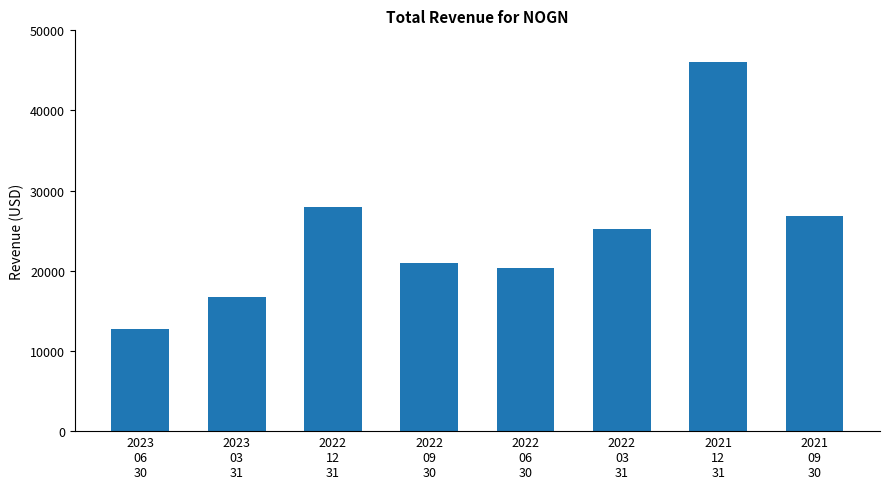

How many bars are there in total?

8